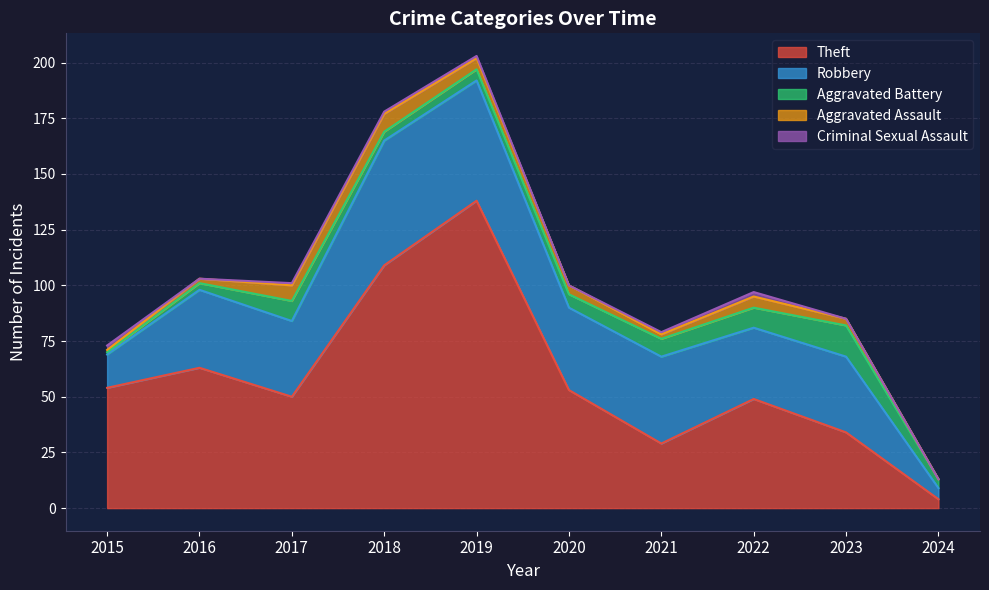

Which has a higher value, 2021 or 2018?

2018